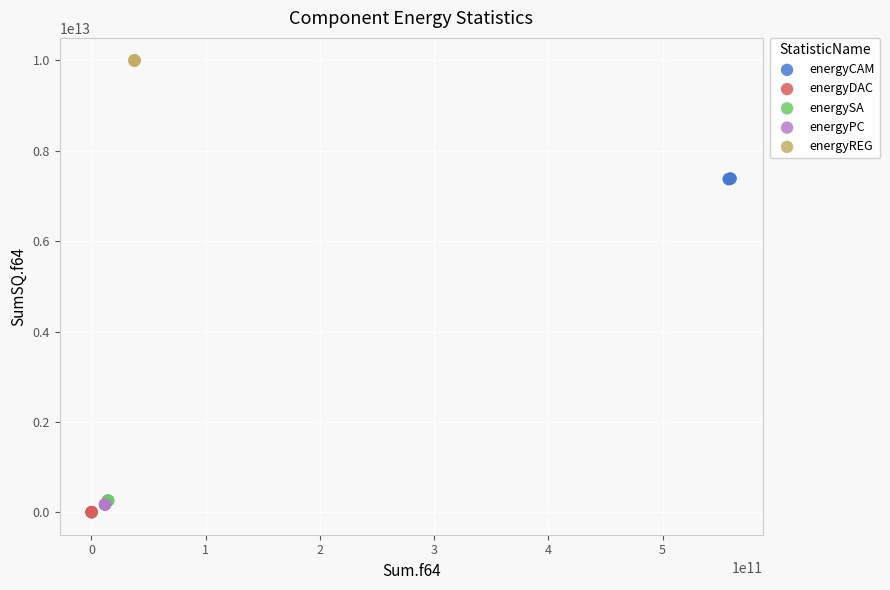

Which series reaches the maximum Y coordinate?

energyREG